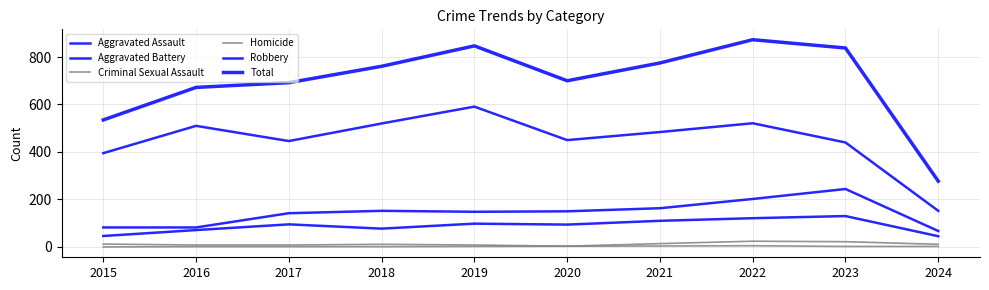

At how many categories does at least one series exceed 127?

10